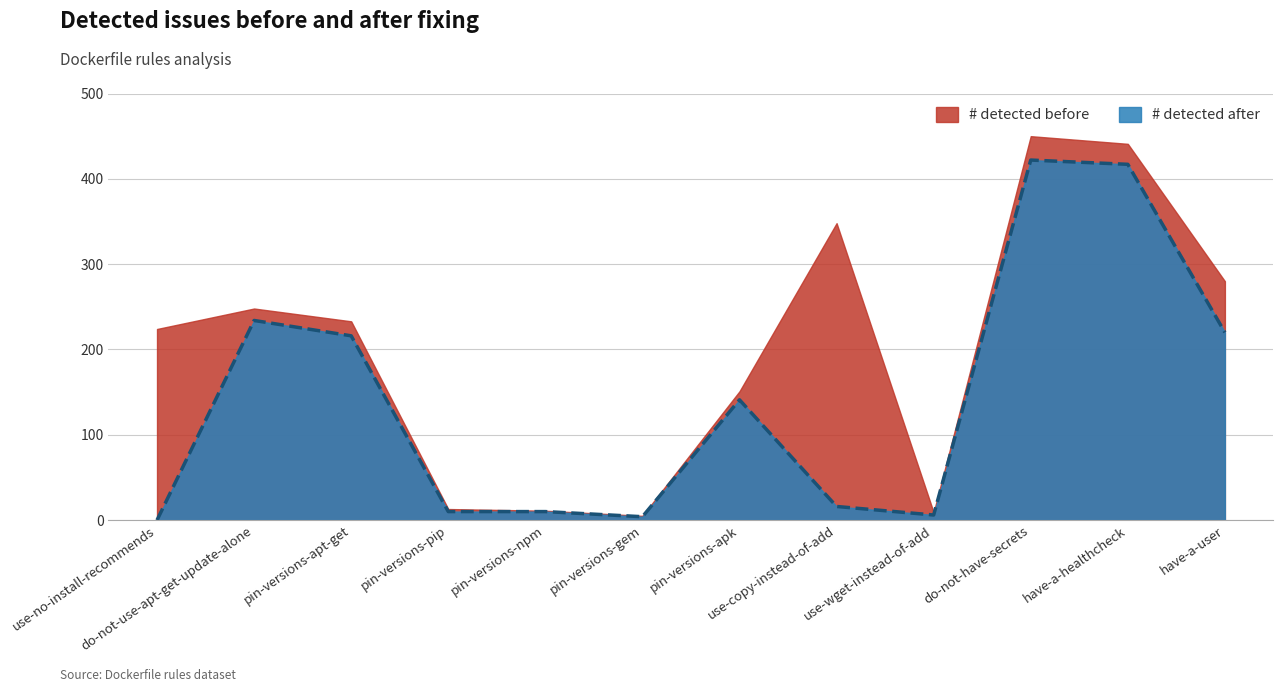

What value does the # detected after series have at pin-versions-apt-get?

216